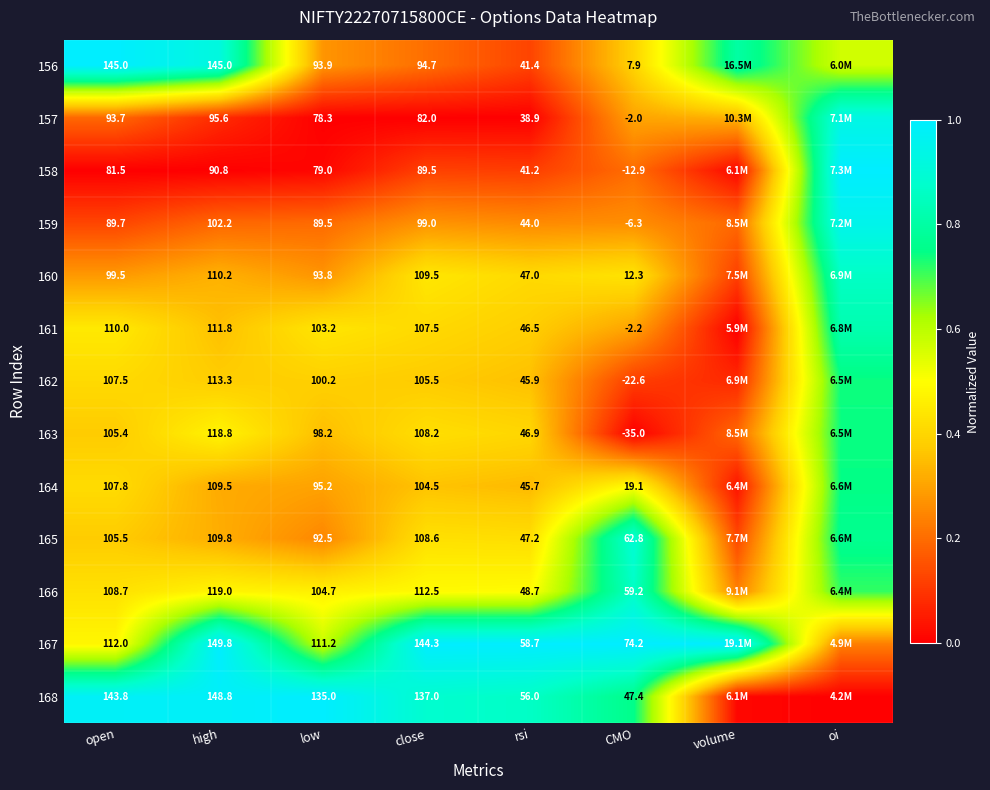

Is the value of 161 at rsi greater than the value of 164 at high?

No